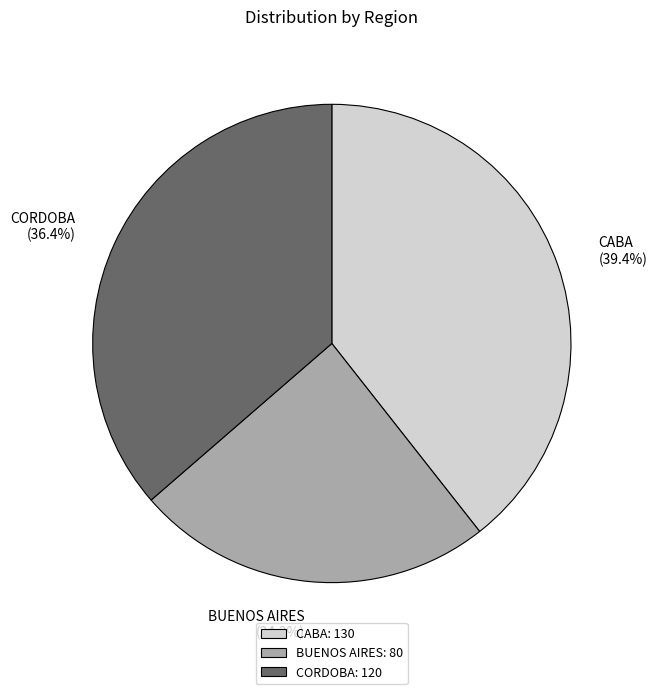

How many segments does this pie chart have?

3